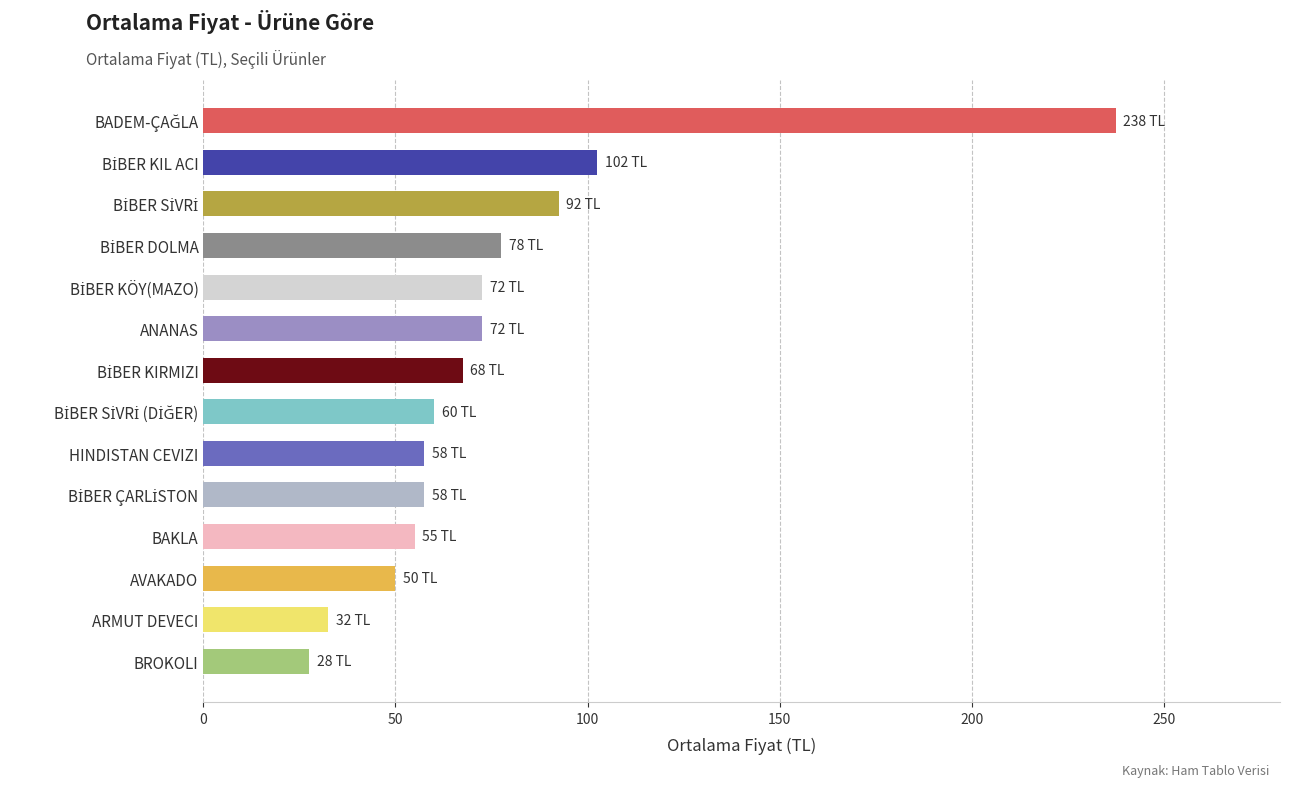

What is the label of the 11th bar from the top?

BAKLA